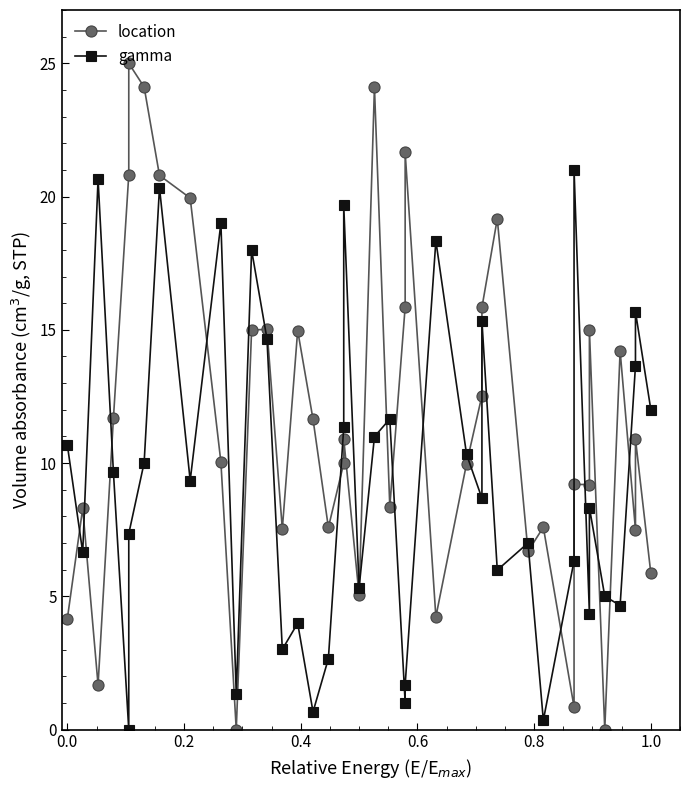

What is the difference between the maximum and second lowest values in the location series?

25.0